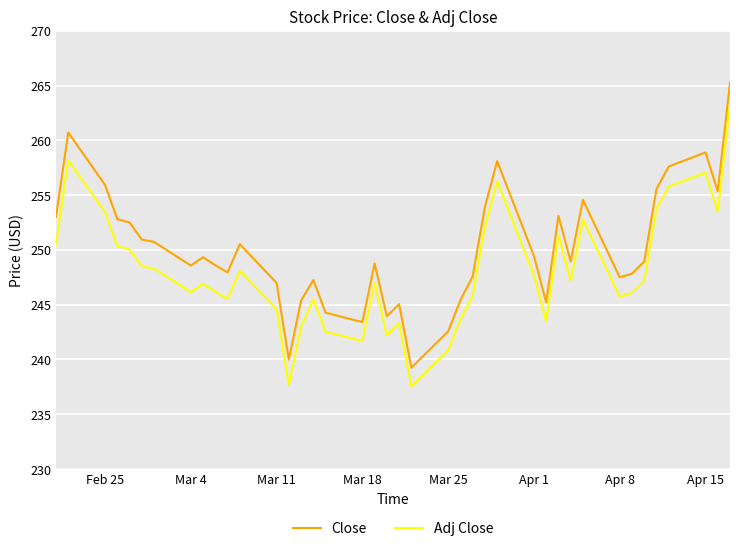

How many categories are shown in the chart?

40